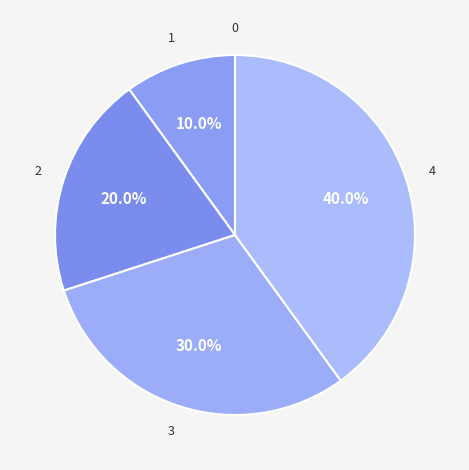

How many slices are in this pie chart?

5